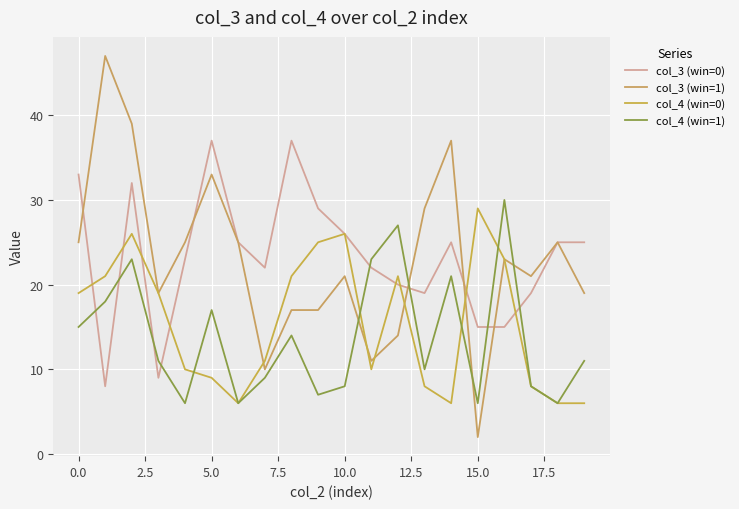

How many lines are shown in the chart?

4